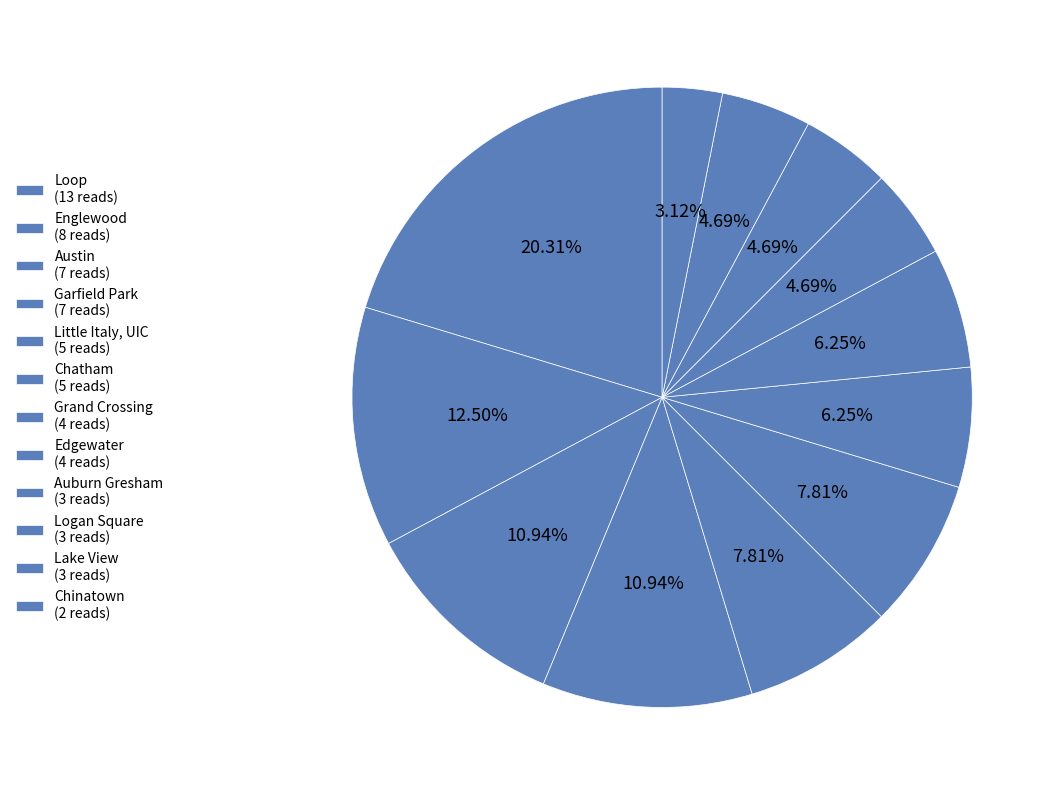

To the nearest percent, what is the difference between the largest and smallest slice percentages?

17%